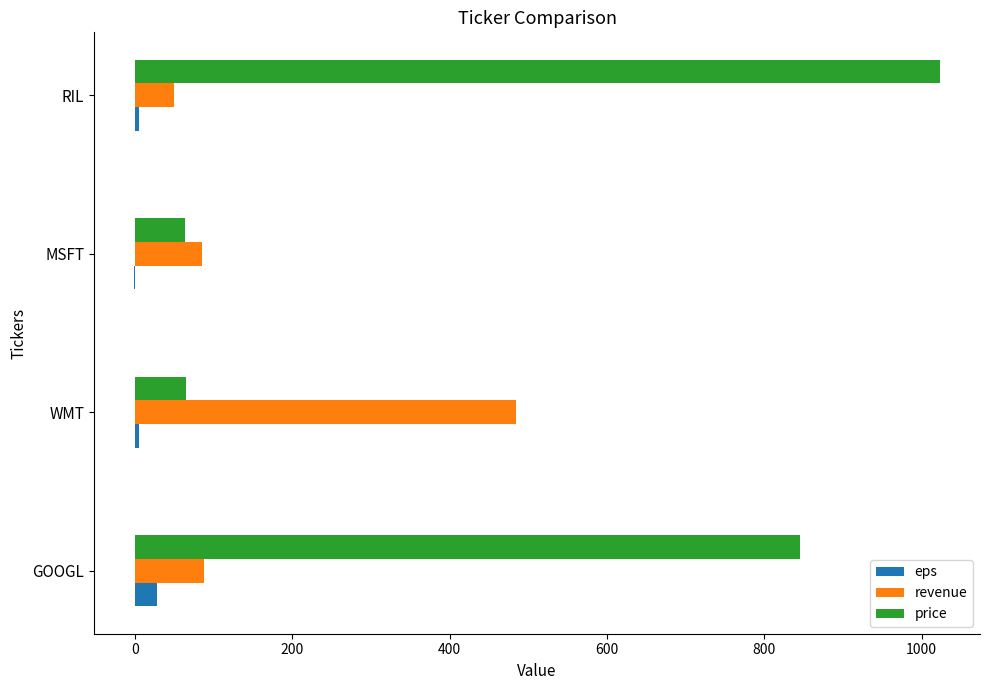

Where is price nearest to the value 543?

GOOGL